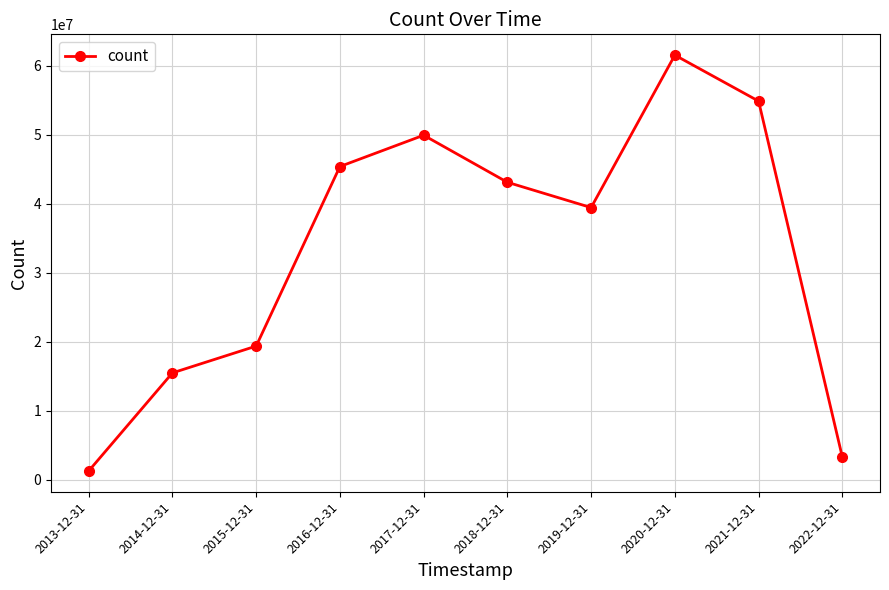

Where is the first local minimum?

2019-12-31